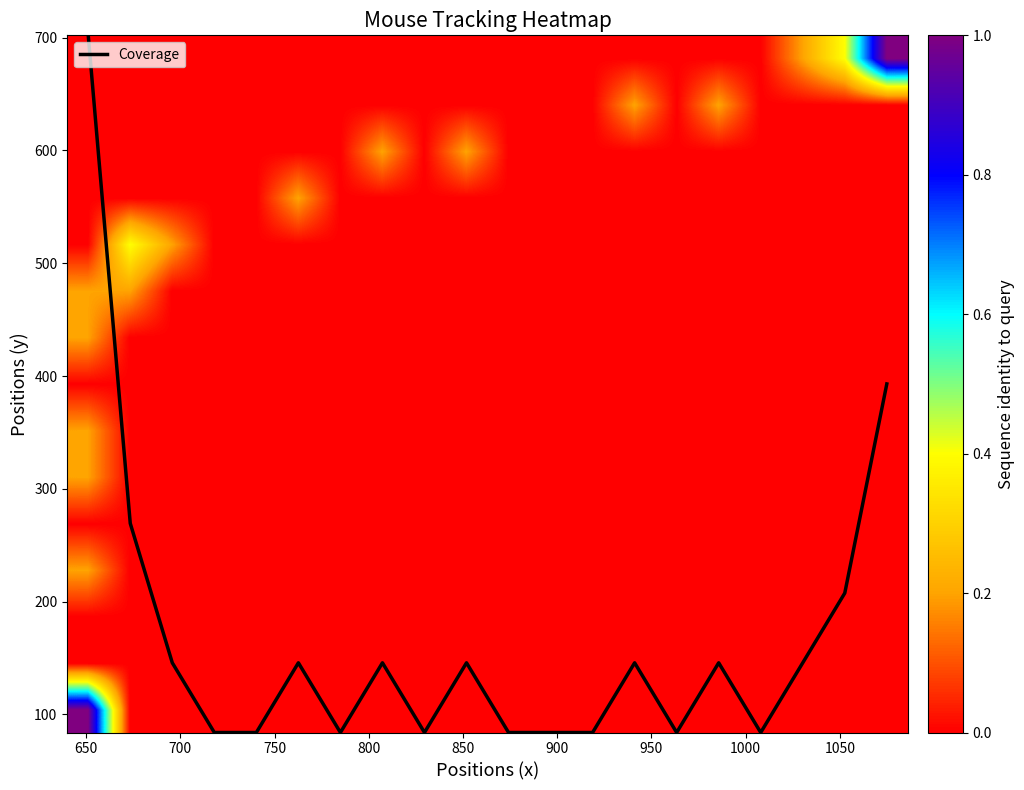

What is the lowest value of the Coverage series?

84.0